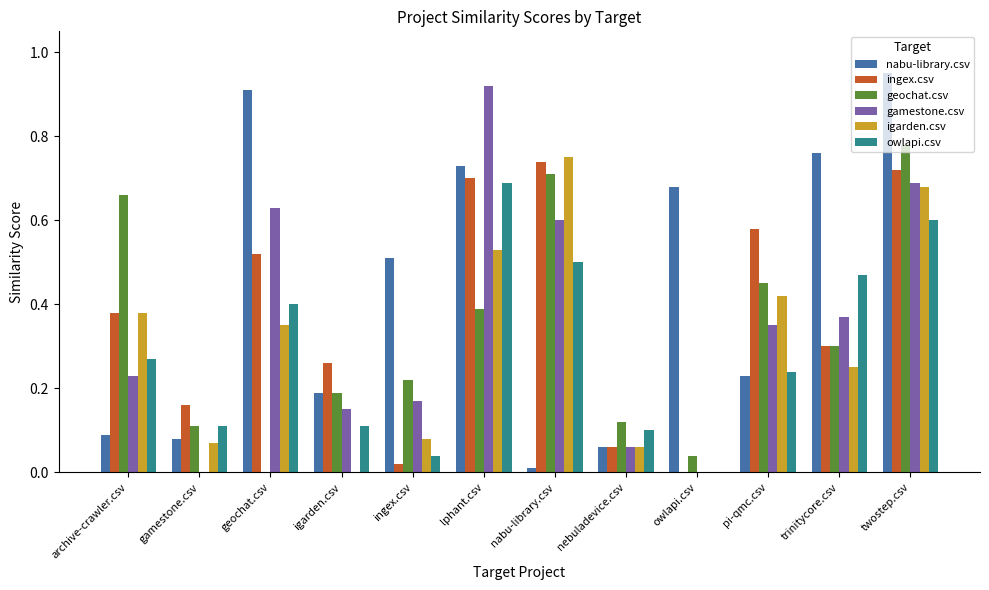

What is the sum of all gamestone.csv values?

4.2